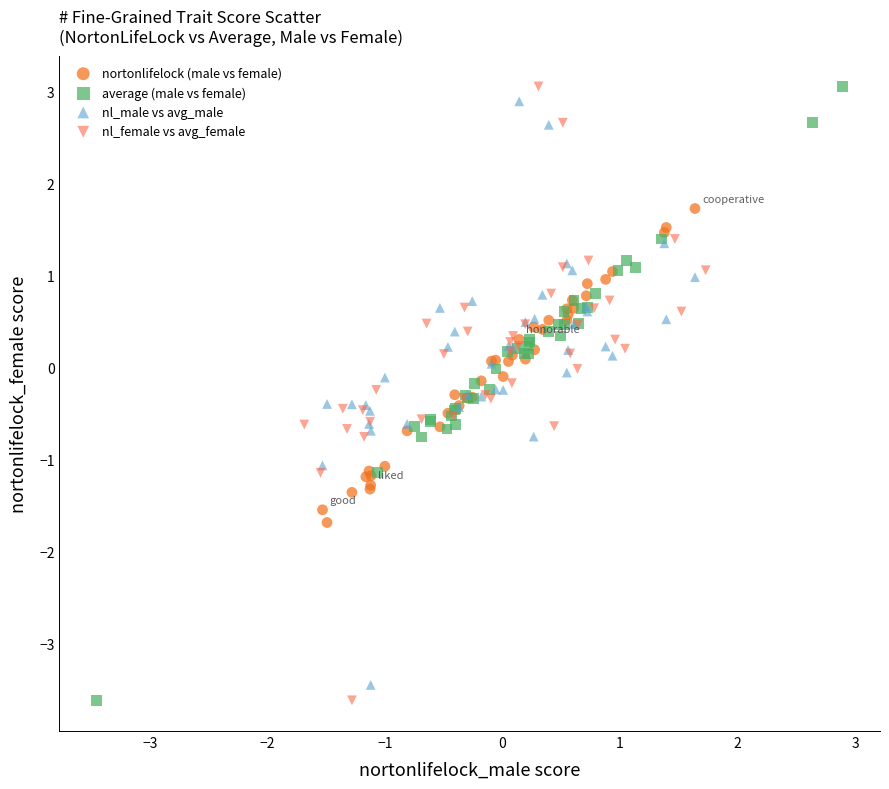

What are all the series names shown in the legend?

nortonlifelock (male vs female), average (male vs female), nl_male vs avg_male, nl_female vs avg_female